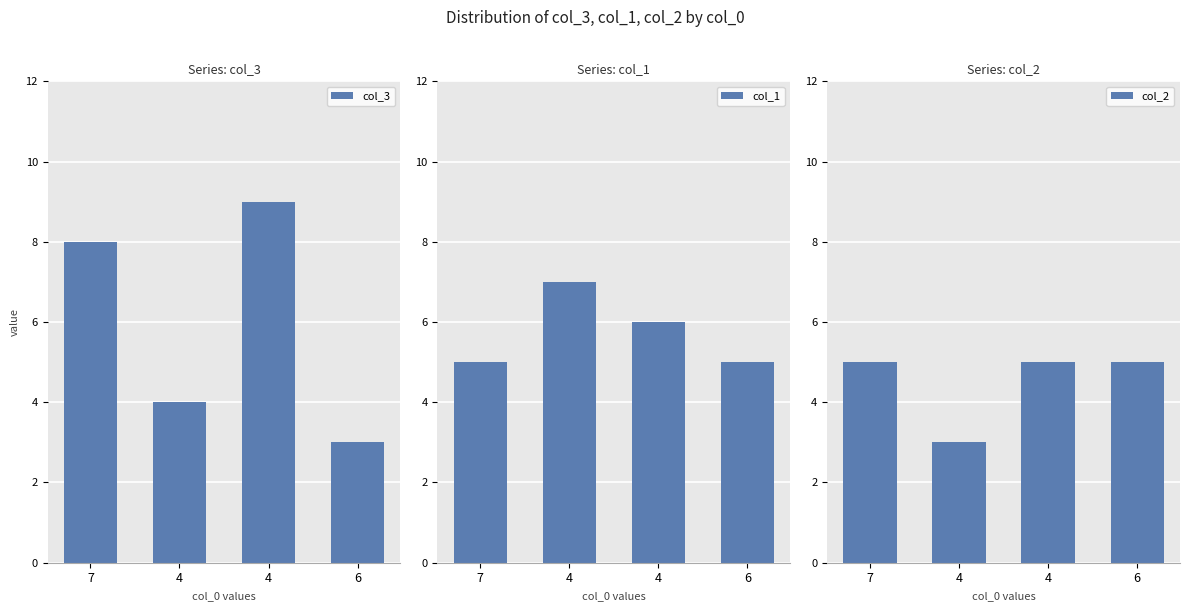

List the series in order of their overall mean, highest first.

col_3, col_1, col_2